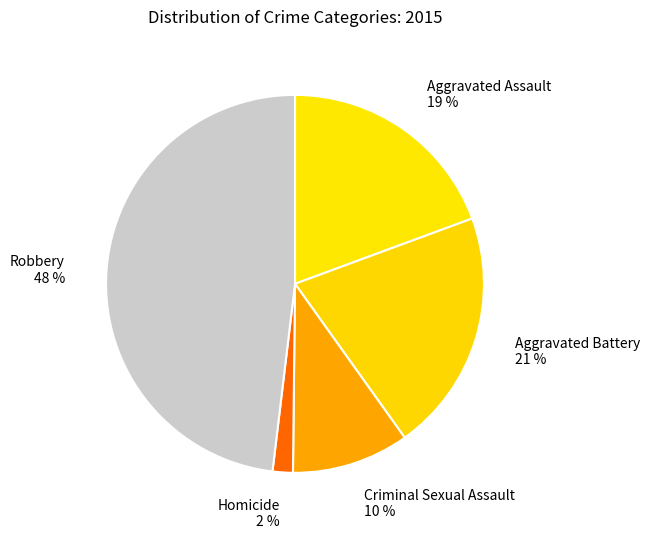

How many slices are in this pie chart?

5